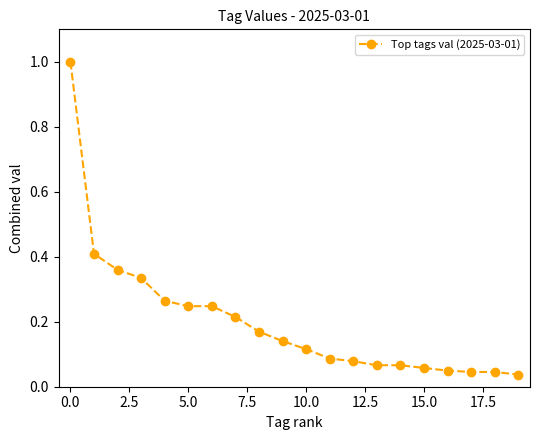

How many lines are shown in the chart?

1